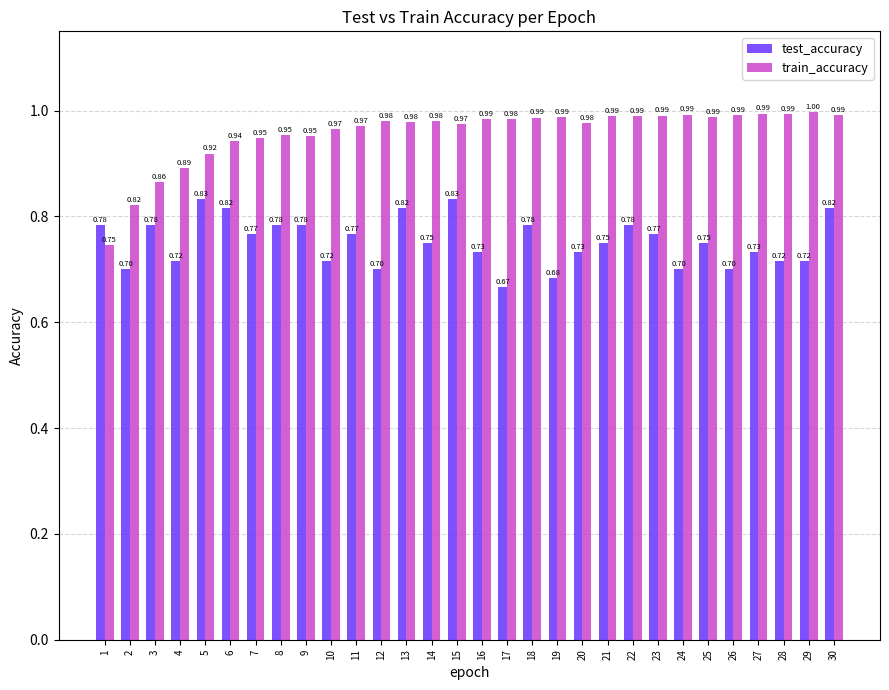

Count the number of data series in this chart.

2